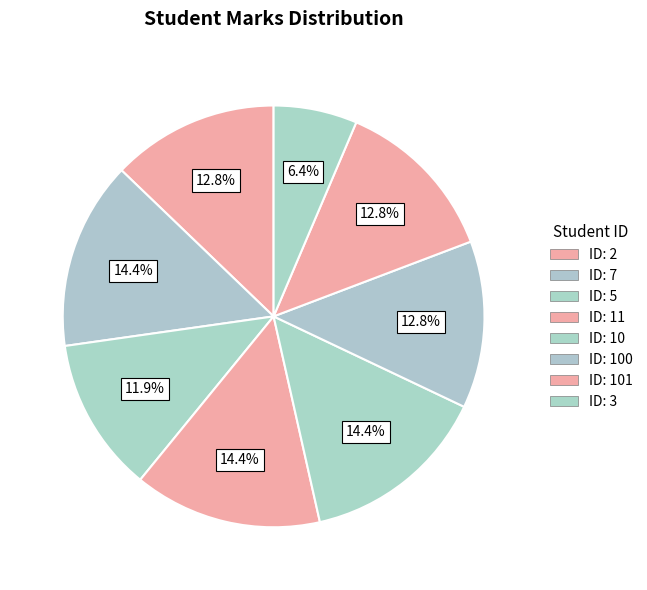

How many segments does this pie chart have?

8